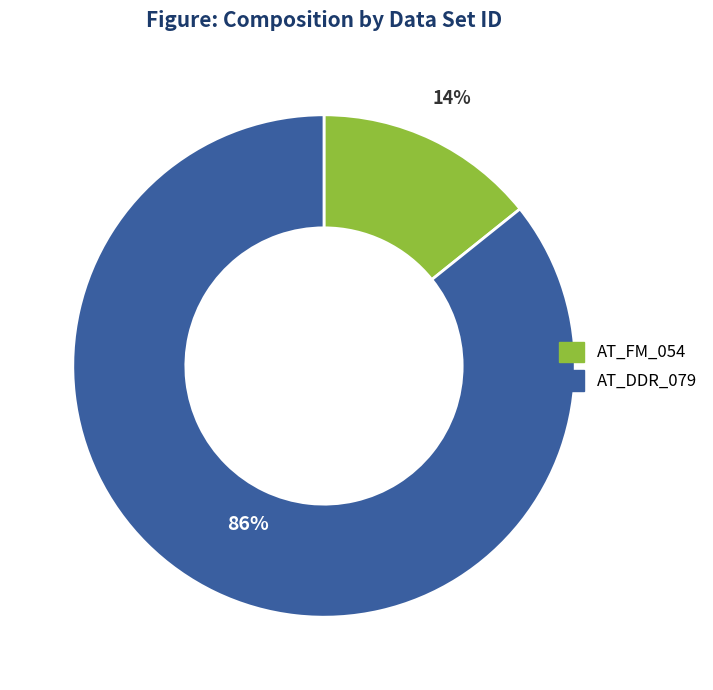

Rank the categories by value from highest to lowest.

AT_DDR_079, AT_FM_054